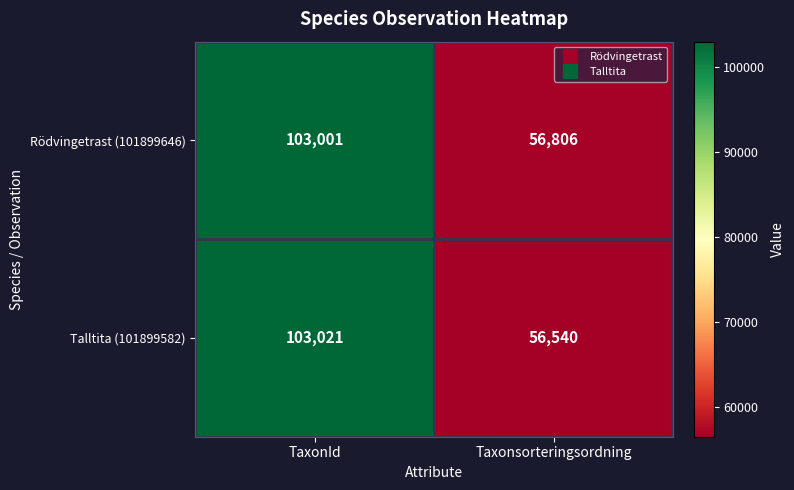

At how many categories does at least one series exceed 64205?

1